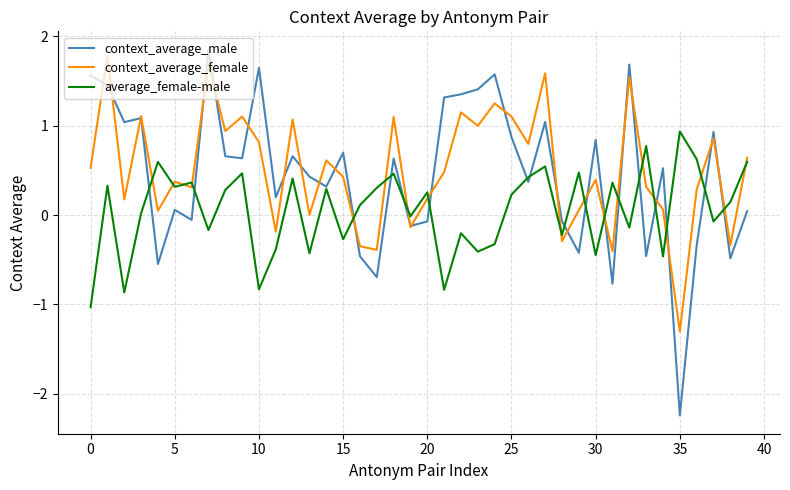

How many values in context_average_male are above zero?

27